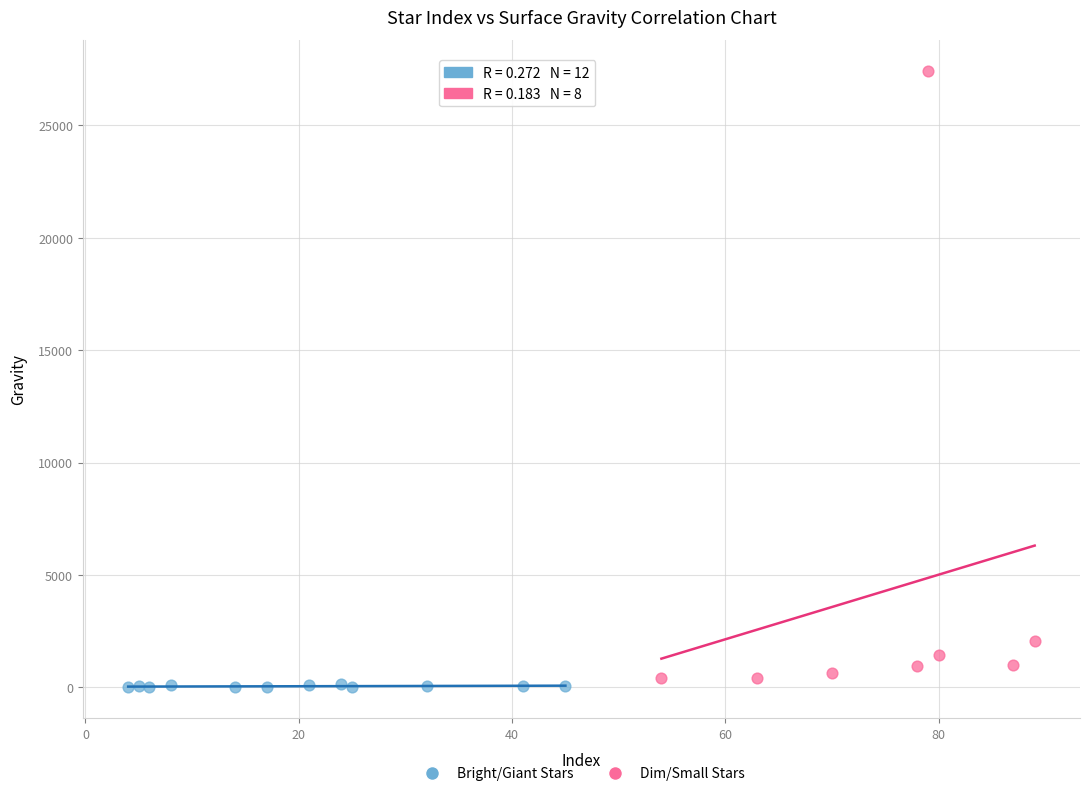

Which series has the widest spread of Y values?

Dim/Small Stars